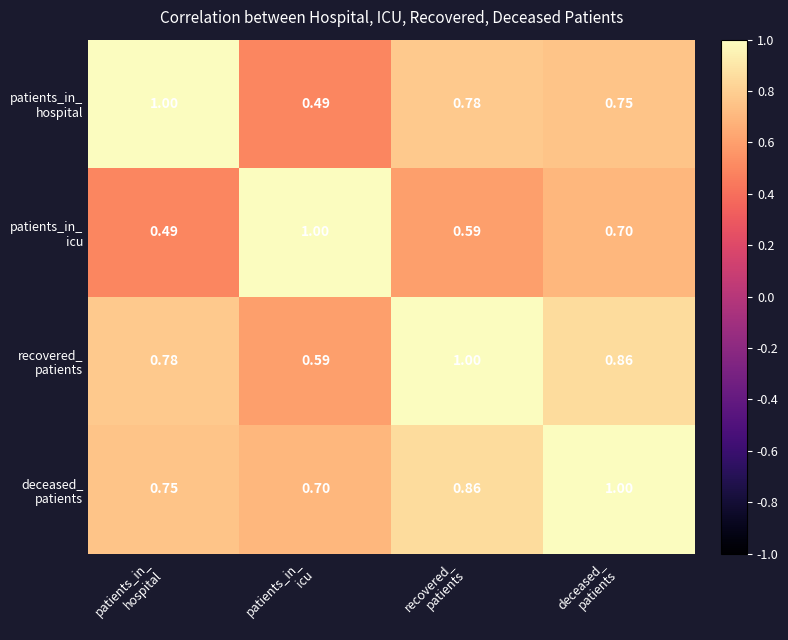

How many data points does each series have?

4